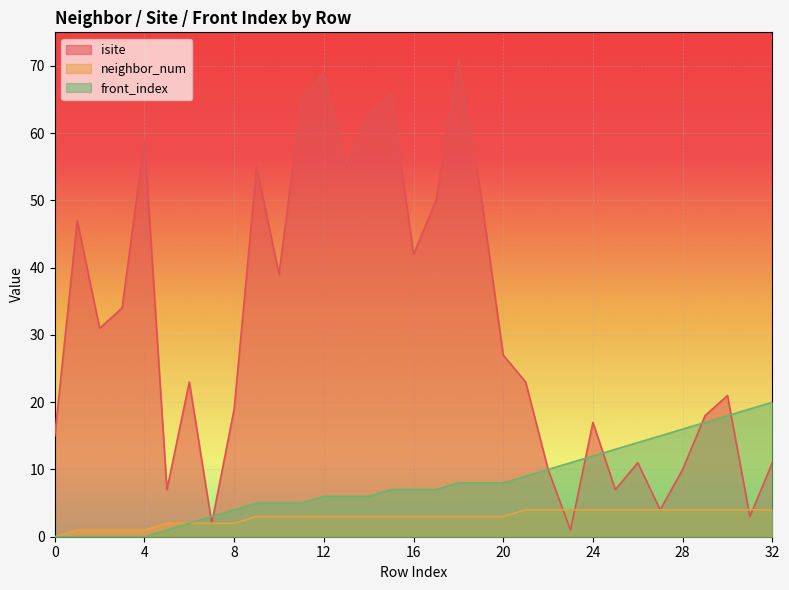

Reading right to left, transcribe all the data shown in this chart.

isite: 11	3	21	18	10	4	11	7	17	1	10	23	27	51	71	50	42	66	63	55	69	65	39	55	19	2	23	7	59	34	31	47	15
neighbor_num: 4	4	4	4	4	4	4	4	4	4	4	4	3	3	3	3	3	3	3	3	3	3	3	3	2	2	2	2	1	1	1	1	0
front_index: 20	19	18	17	16	15	14	13	12	11	10	9	8	8	8	7	7	7	6	6	6	5	5	5	4	3	2	1	0	0	0	0	0